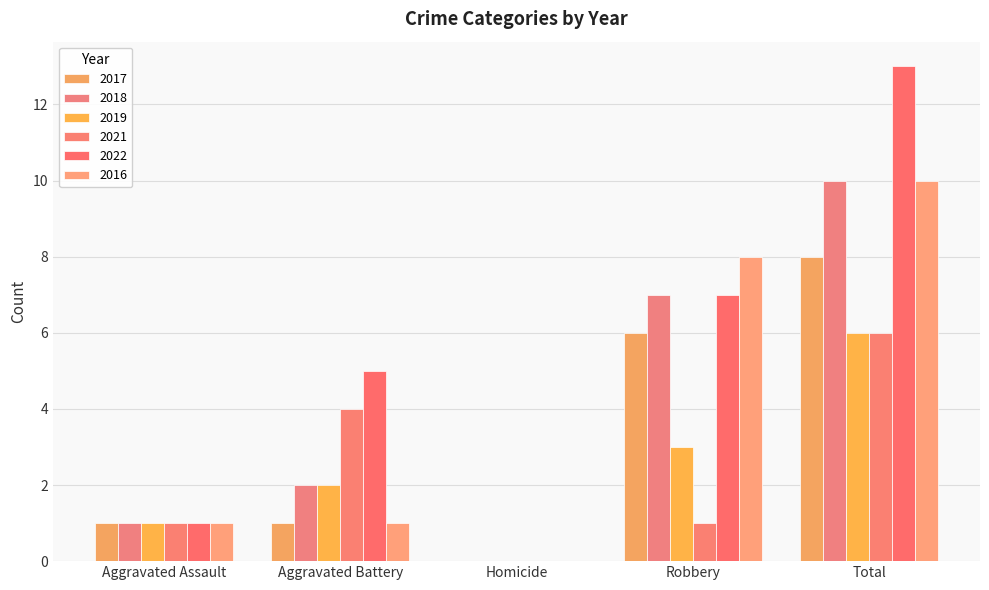

What is the greatest value displayed?

13